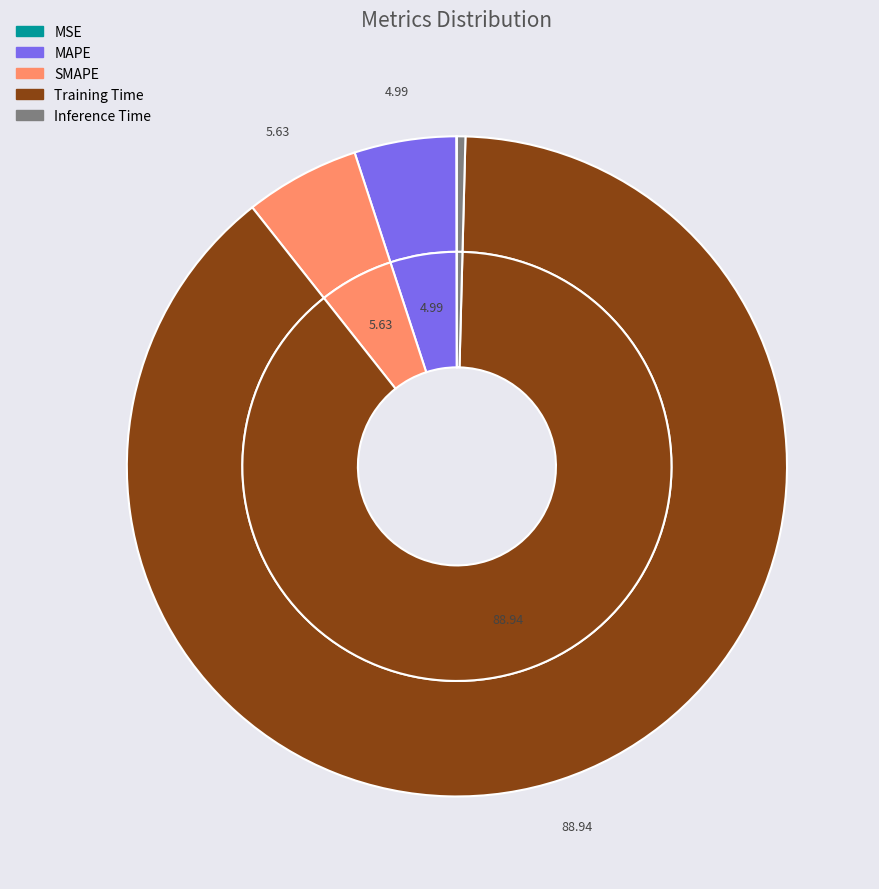

To the nearest percent, what is the difference between the Training Time and MSE slice percentages?

89%